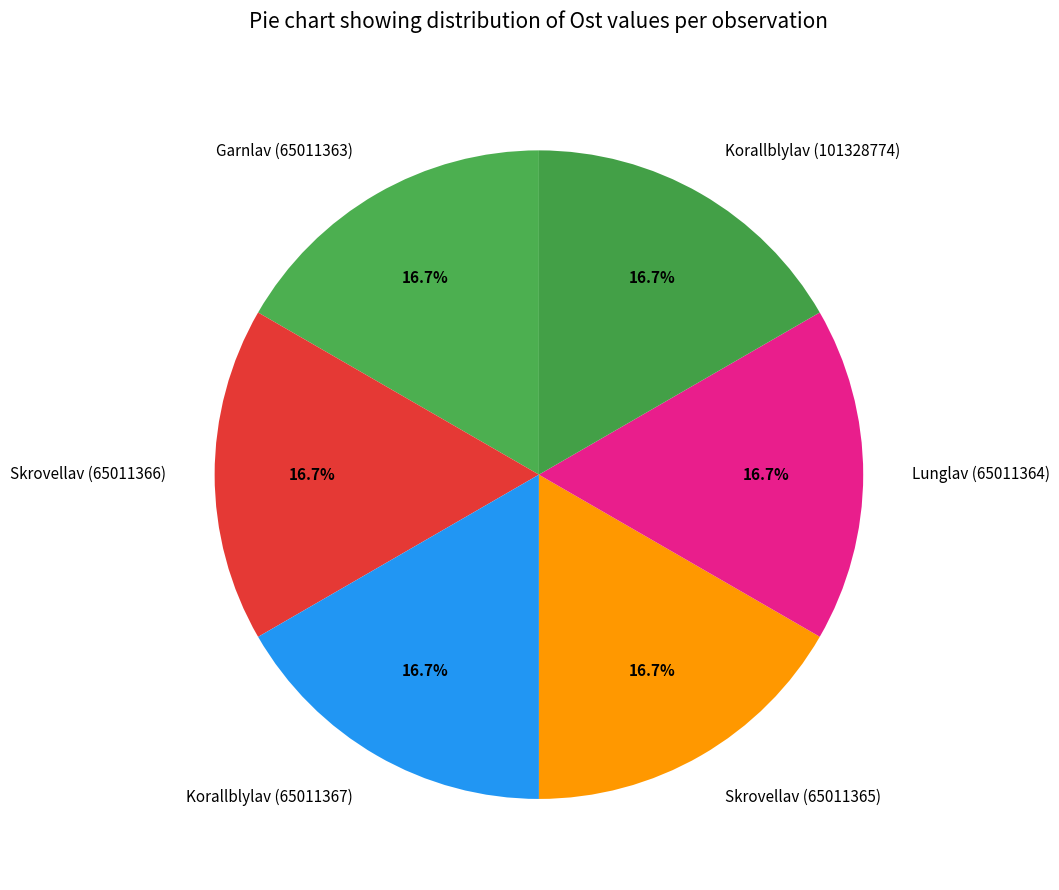

What percentage is the Korallblylav (65011367) slice, to the nearest percent?

17%